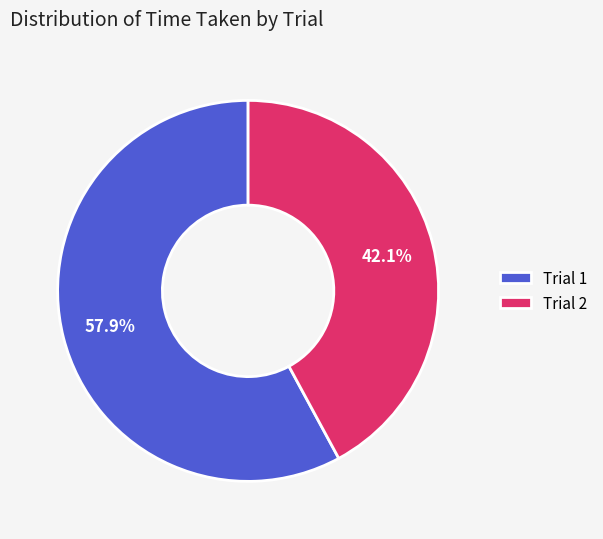

To the nearest percent, what portion does Trial 1 represent?

58%